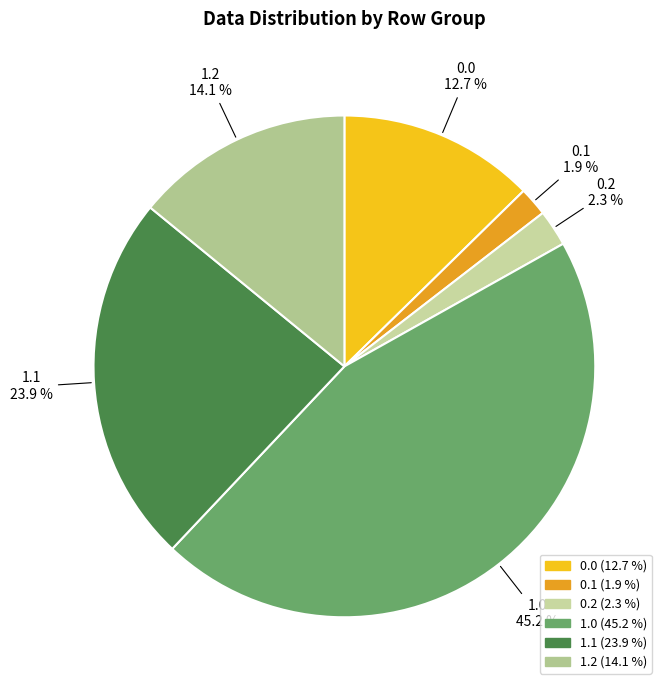

What percentage do 1.0 and 0.0 together represent?

57.8%